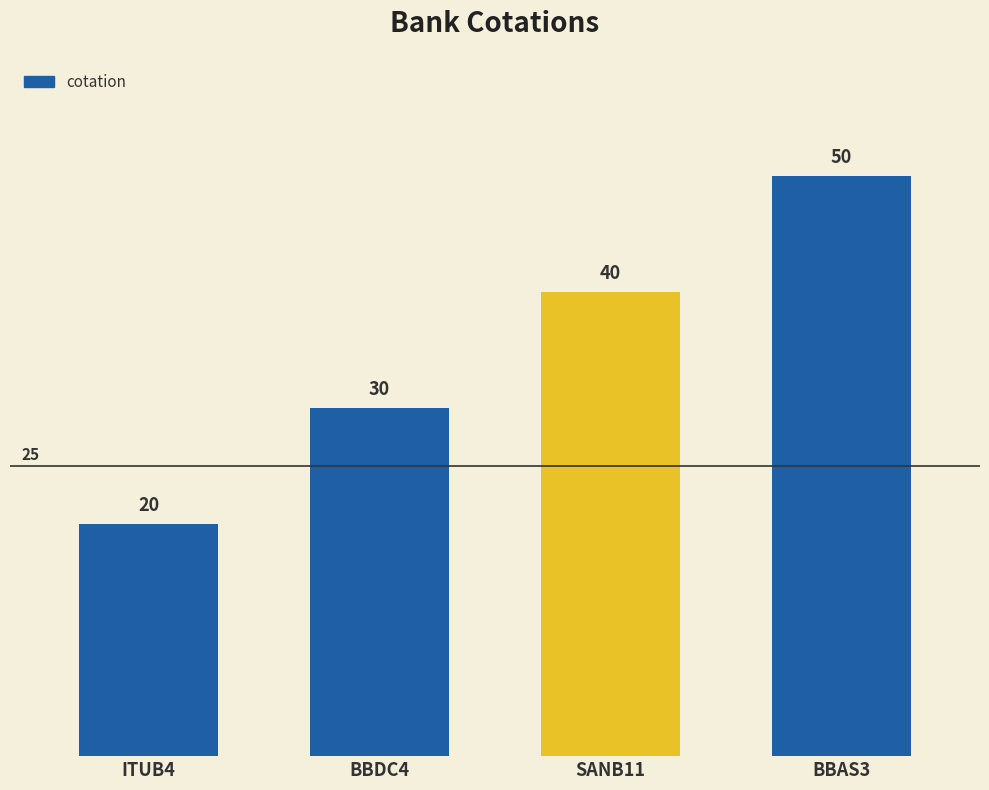

What is the difference between the maximum and minimum values?

30